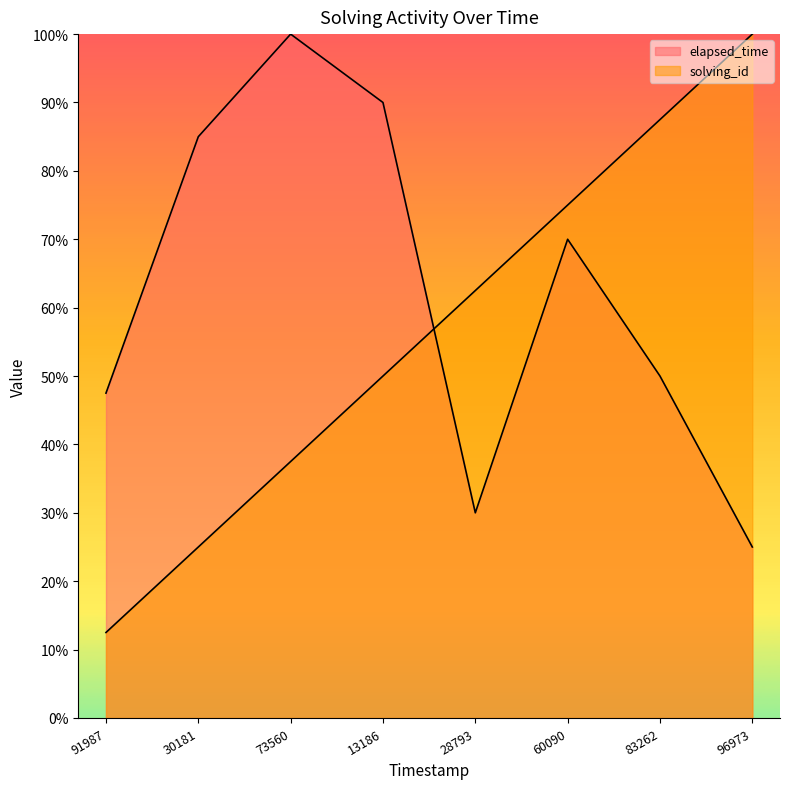

Does the chart display data point markers on the line(s)?

No